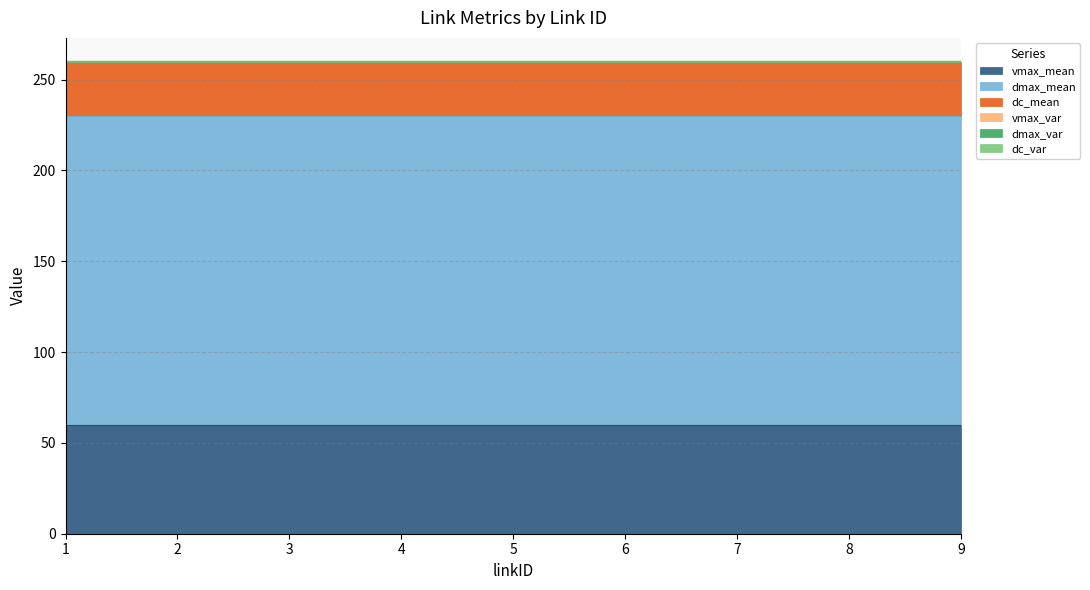

Which series has the largest range (max minus min)?

vmax_mean